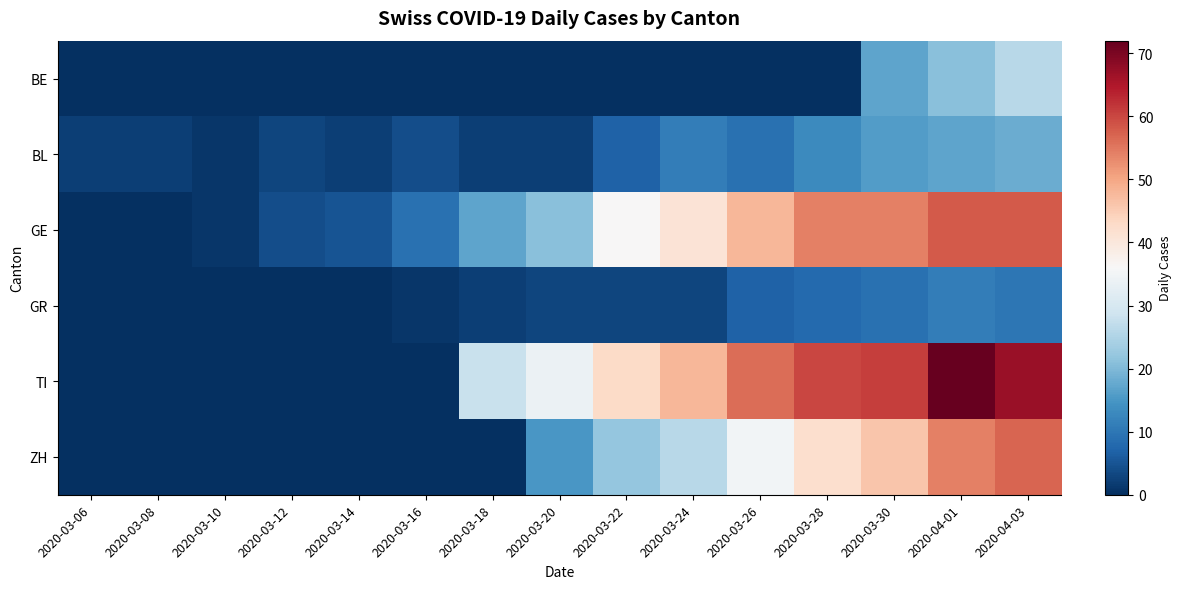

Reading left to right, what are all the values shown in this chart?

BE: 2020-03-06=0	2020-03-08=0	2020-03-10=0	2020-03-12=0	2020-03-14=0	2020-03-16=0	2020-03-18=0	2020-03-20=0	2020-03-22=0	2020-03-24=0	2020-03-26=0	2020-03-28=0	2020-03-30=17	2020-04-01=21	2020-04-03=26
BL: 2020-03-06=2	2020-03-08=2	2020-03-10=1	2020-03-12=3	2020-03-14=2	2020-03-16=4	2020-03-18=2	2020-03-20=2	2020-03-22=7	2020-03-24=11	2020-03-26=9	2020-03-28=13	2020-03-30=16	2020-04-01=17	2020-04-03=18
GE: 2020-03-06=0	2020-03-08=0	2020-03-10=1	2020-03-12=4	2020-03-14=5	2020-03-16=9	2020-03-18=17	2020-03-20=21	2020-03-22=36	2020-03-24=41	2020-03-26=48	2020-03-28=54	2020-03-30=54	2020-04-01=58	2020-04-03=58
GR: 2020-03-06=0	2020-03-08=0	2020-03-10=0	2020-03-12=0	2020-03-14=0	2020-03-16=1	2020-03-18=2	2020-03-20=3	2020-03-22=3	2020-03-24=3	2020-03-26=7	2020-03-28=8	2020-03-30=9	2020-04-01=11	2020-04-03=10
TI: 2020-03-06=0	2020-03-08=0	2020-03-10=0	2020-03-12=0	2020-03-14=0	2020-03-16=0	2020-03-18=28	2020-03-20=34	2020-03-22=43	2020-03-24=48	2020-03-26=56	2020-03-28=60	2020-03-30=61	2020-04-01=72	2020-04-03=67
ZH: 2020-03-06=0	2020-03-08=0	2020-03-10=0	2020-03-12=0	2020-03-14=0	2020-03-16=0	2020-03-18=0	2020-03-20=15	2020-03-22=22	2020-03-24=26	2020-03-26=35	2020-03-28=42	2020-03-30=46	2020-04-01=54	2020-04-03=57